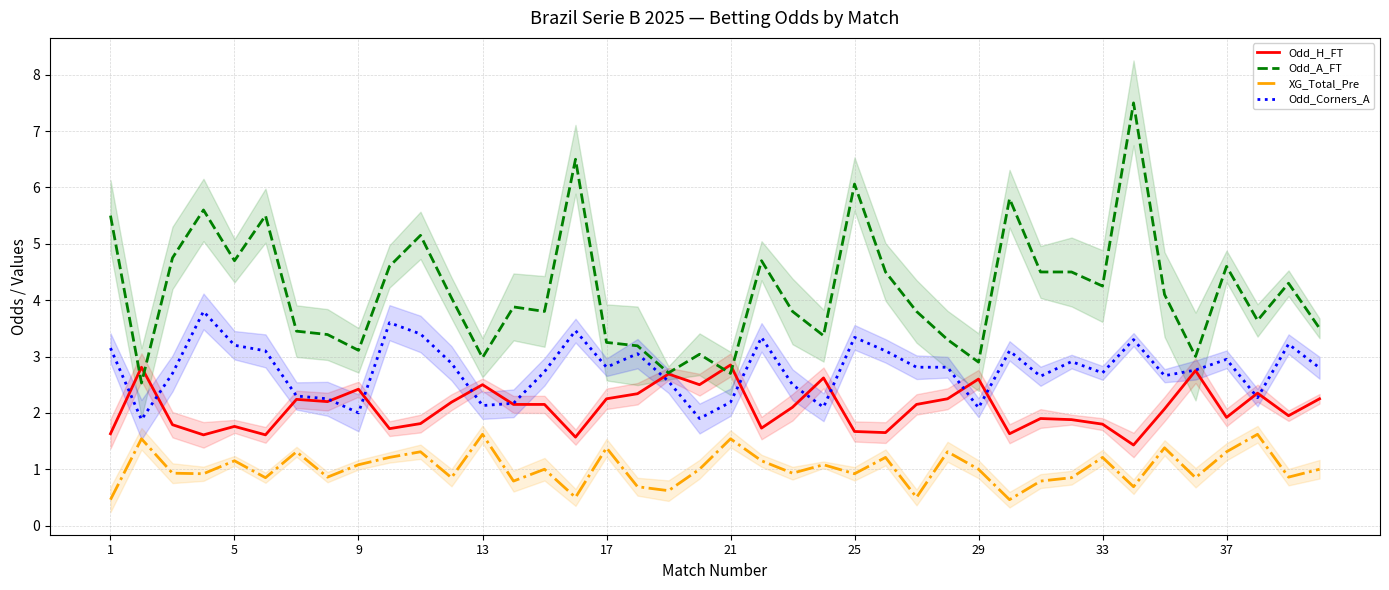

True or false: Odd_A_FT and XG_Total_Pre intersect in this chart.

False